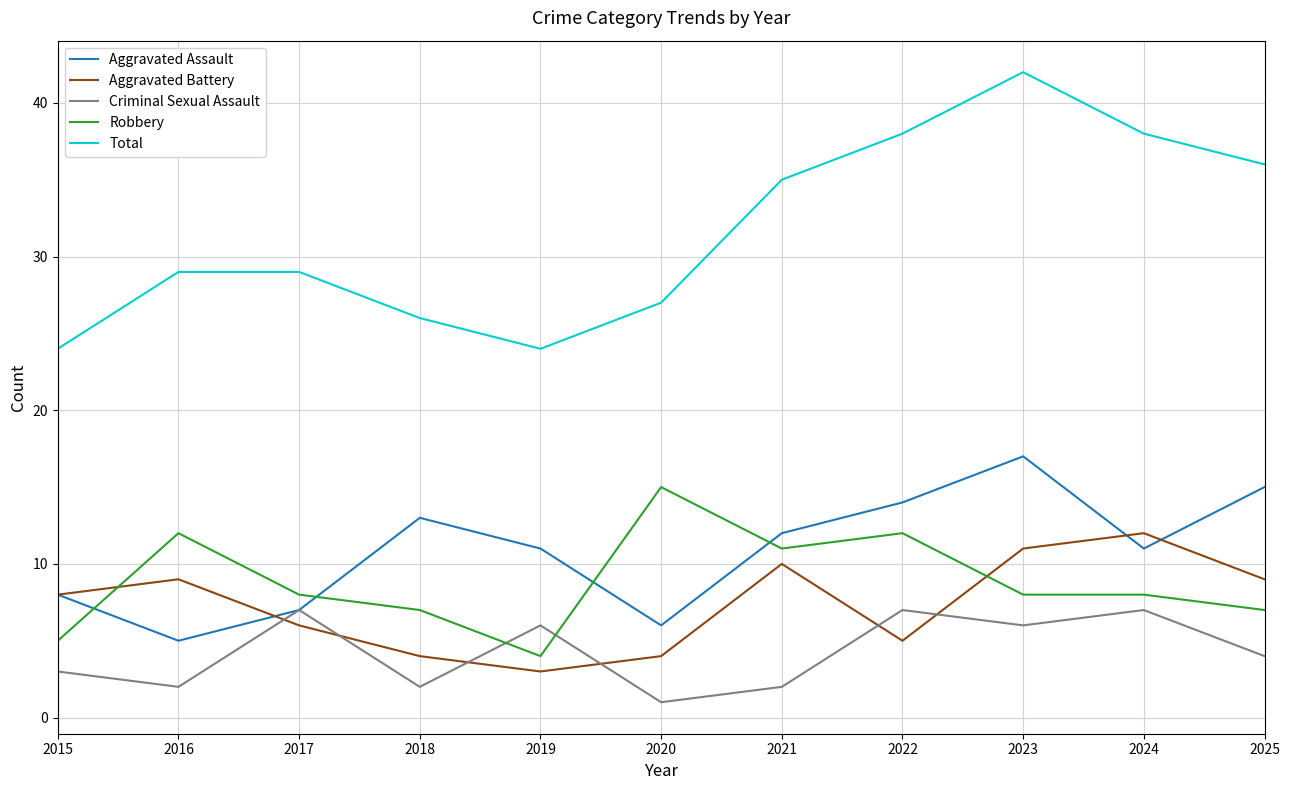

What is the minimum value shown in the chart?

1